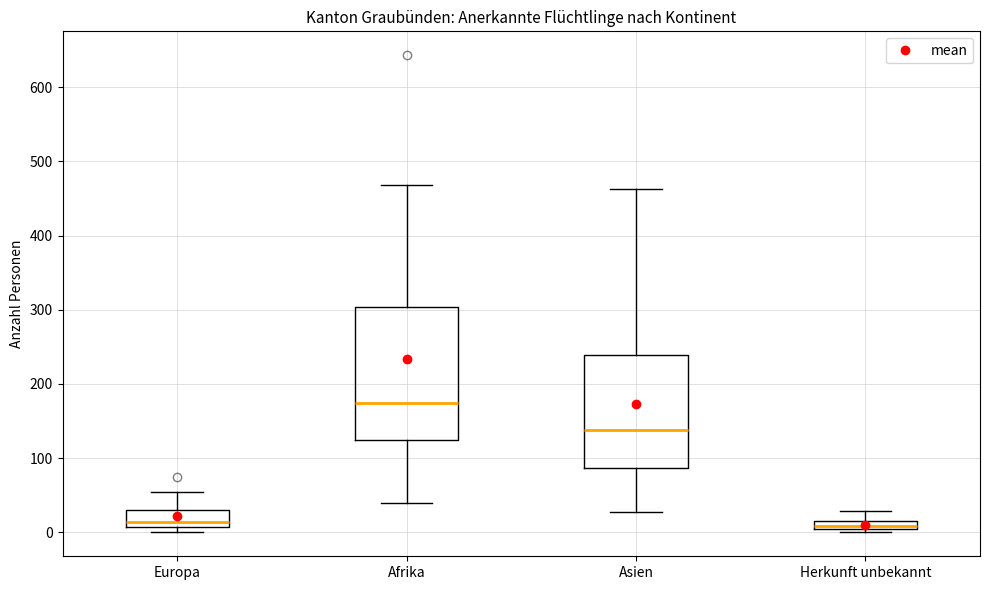

Where does the upper whisker of the box for Europa end on the y-axis? The values are not printed on the chart, so give them approximately, as read against the axis.

60